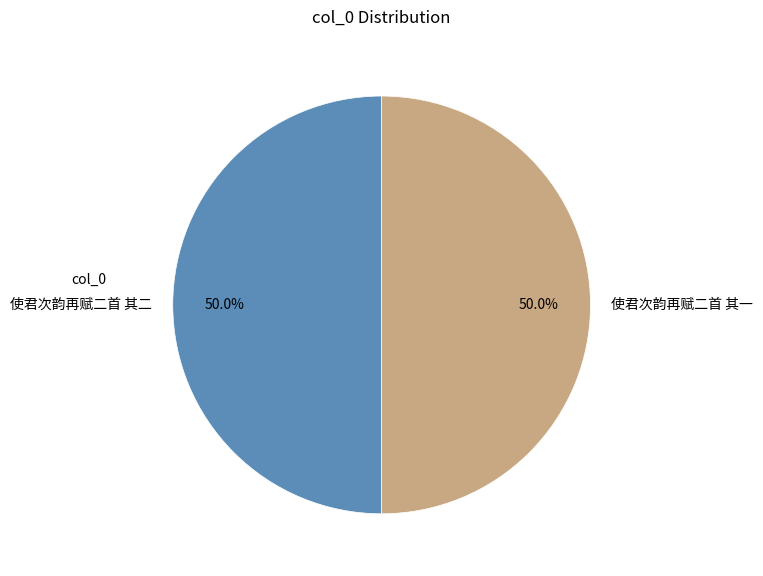

To the nearest percent, what percentage of the pie is 使君次韵再赋二首 其二?

50%